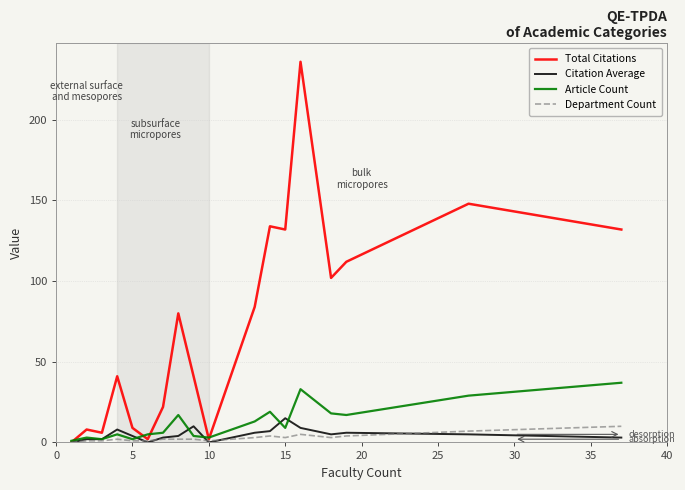

Count the number of data series in this chart.

4